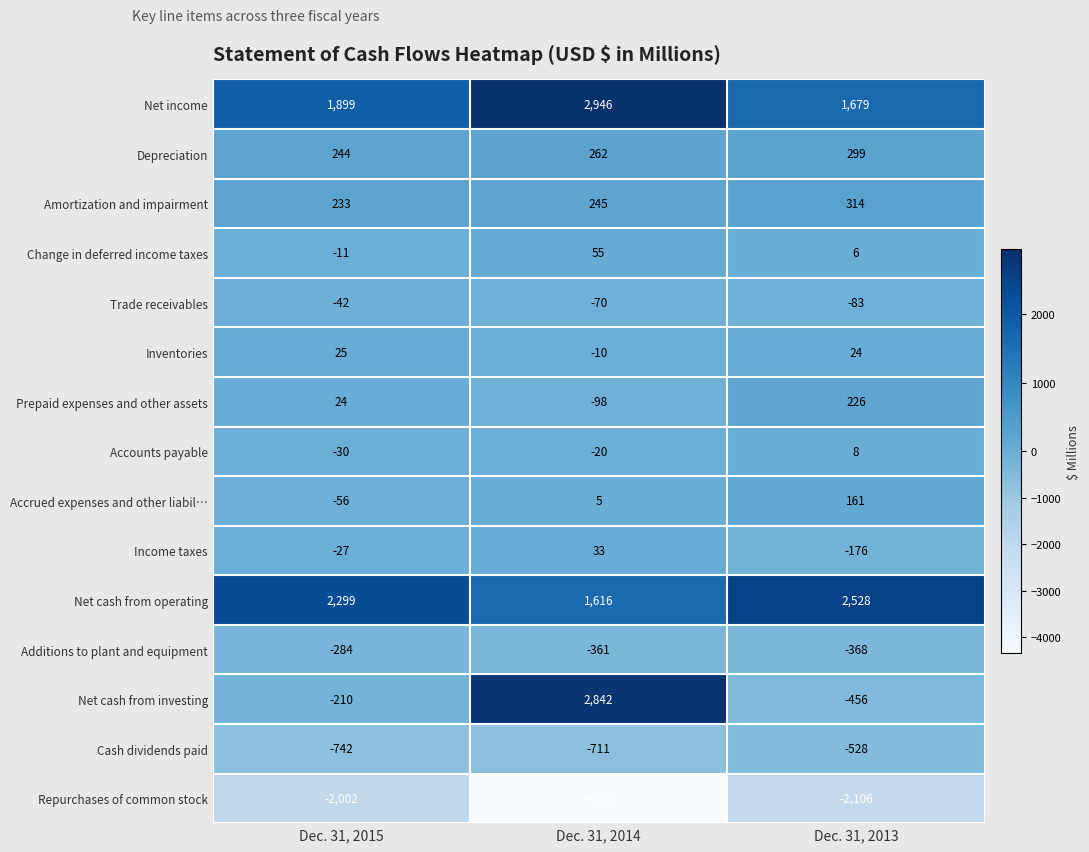

What is the total value across all series at Dec. 31, 2013?

1528